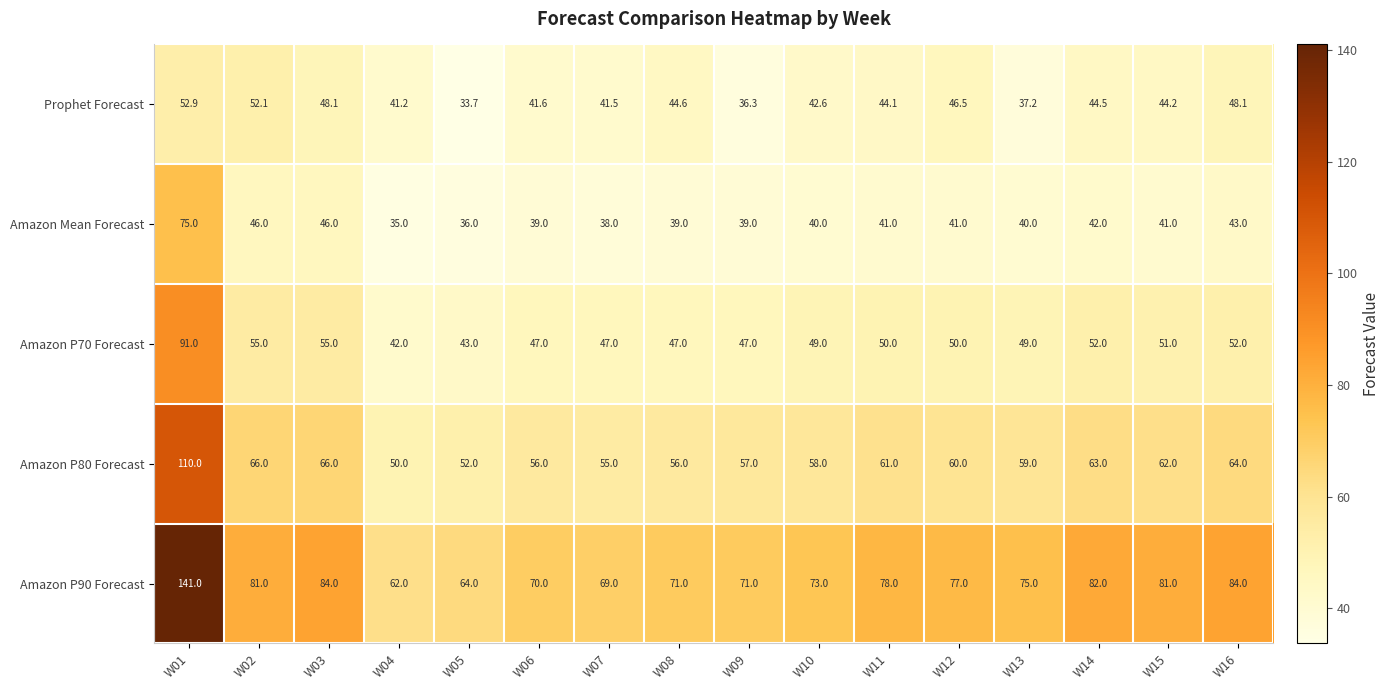

What is the spread (max minus min) of values at W09?

34.7